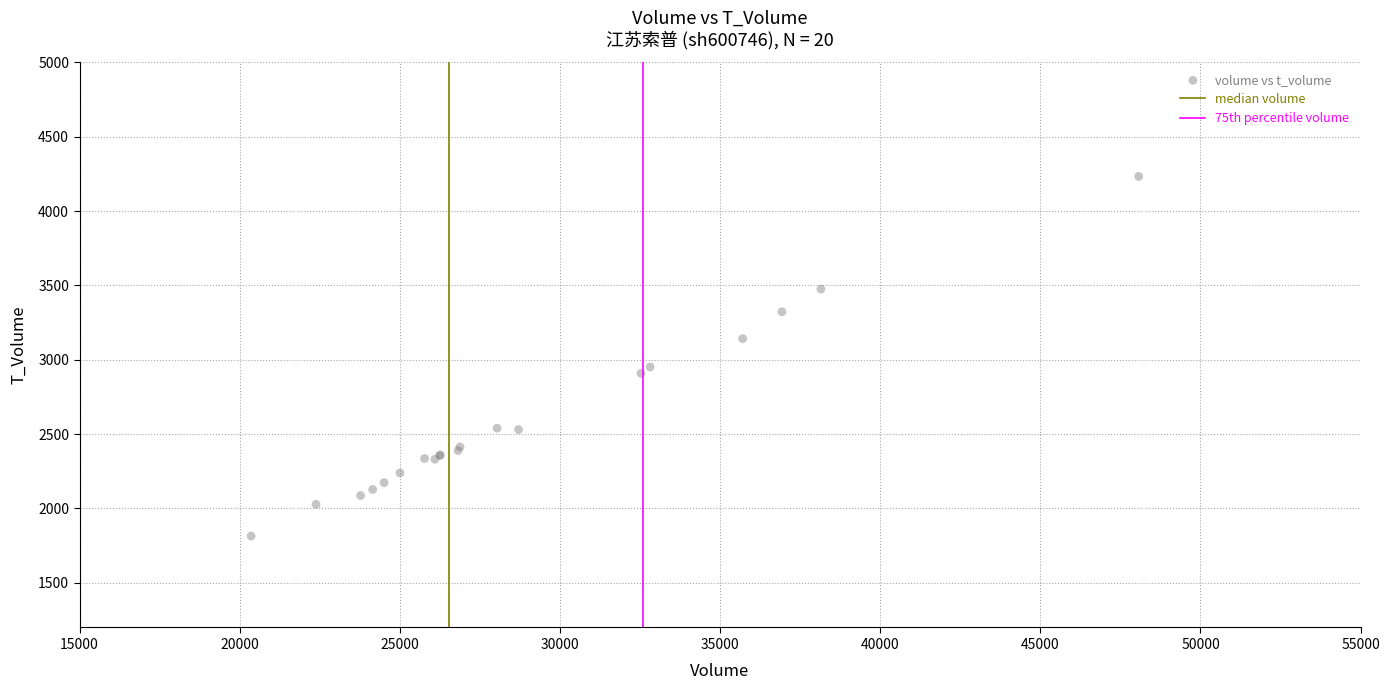

What Y value in the scatter plot is closest to 3024?

2952